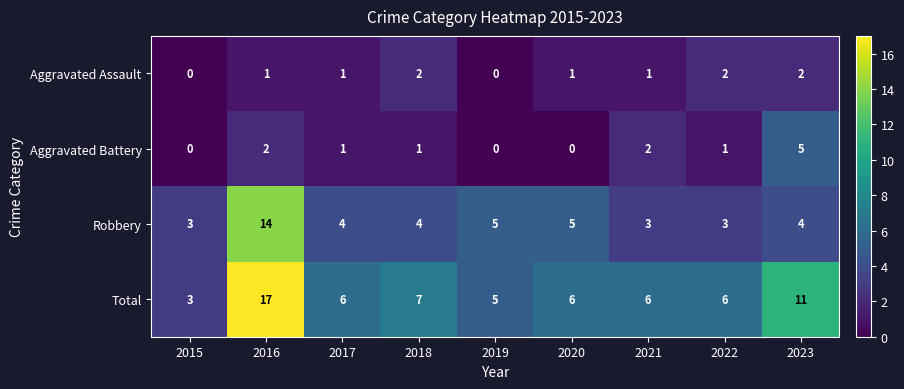

Which category has the highest value across all series?

2016